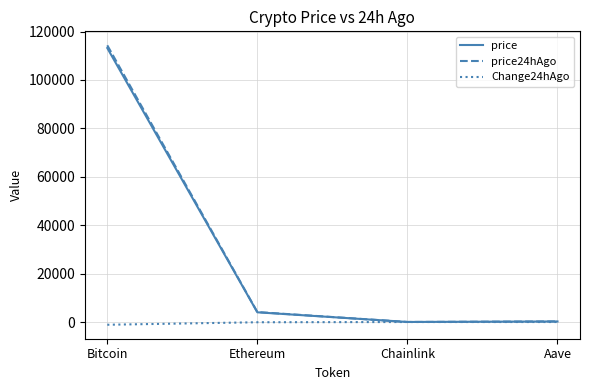

At how many categories does at least one series exceed 80265?

1